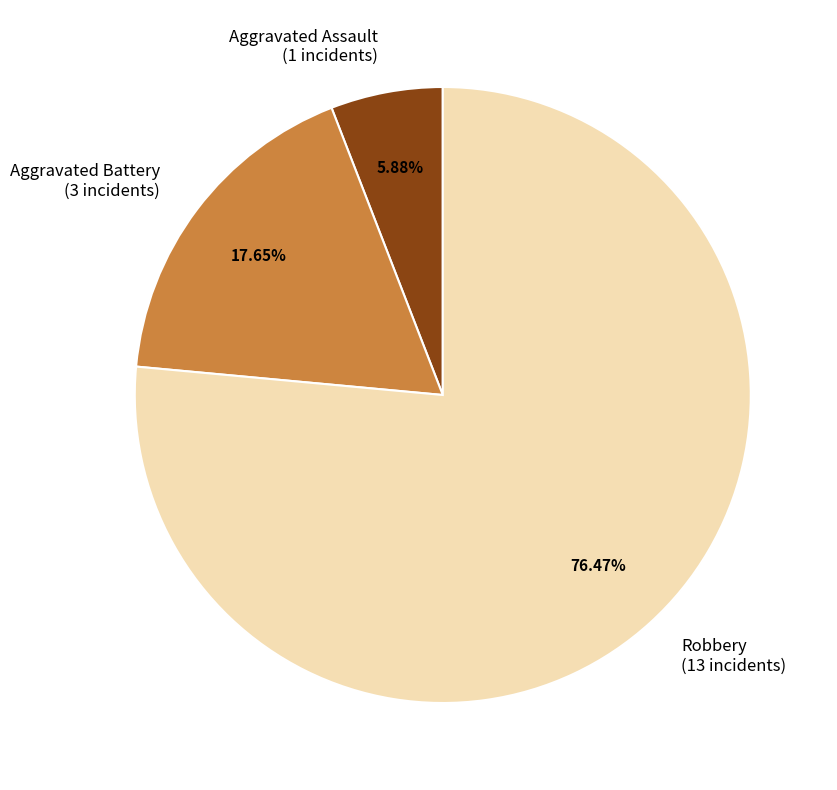

Which slice is the largest?

Robbery